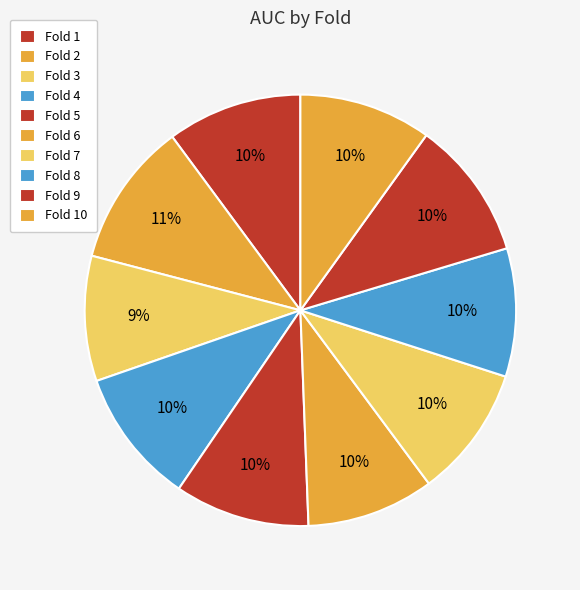

Is there any slice that represents more than half of the pie?

No